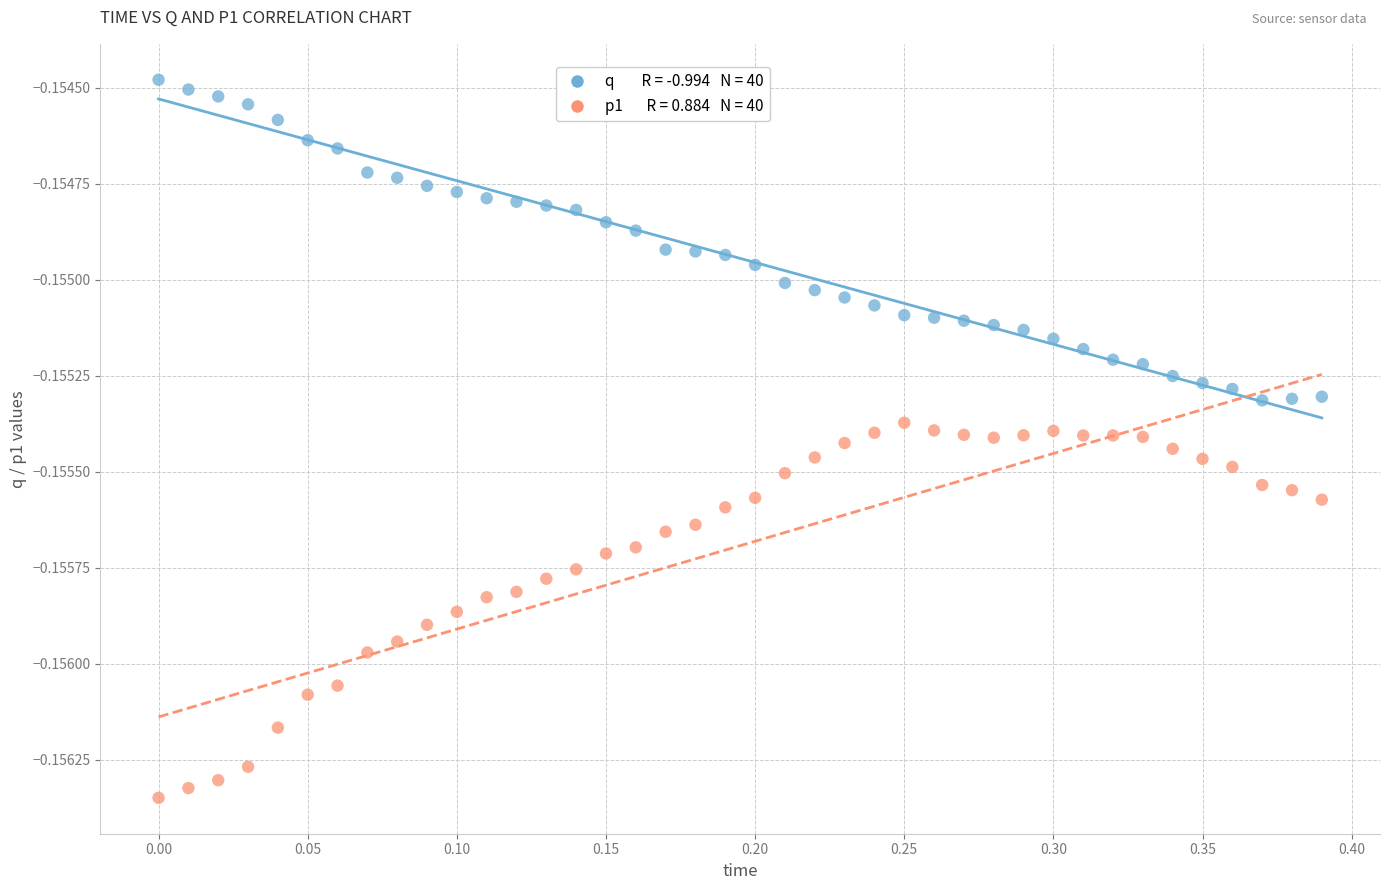

Across all data points, what is the range of X values (max minus min)?

0.4